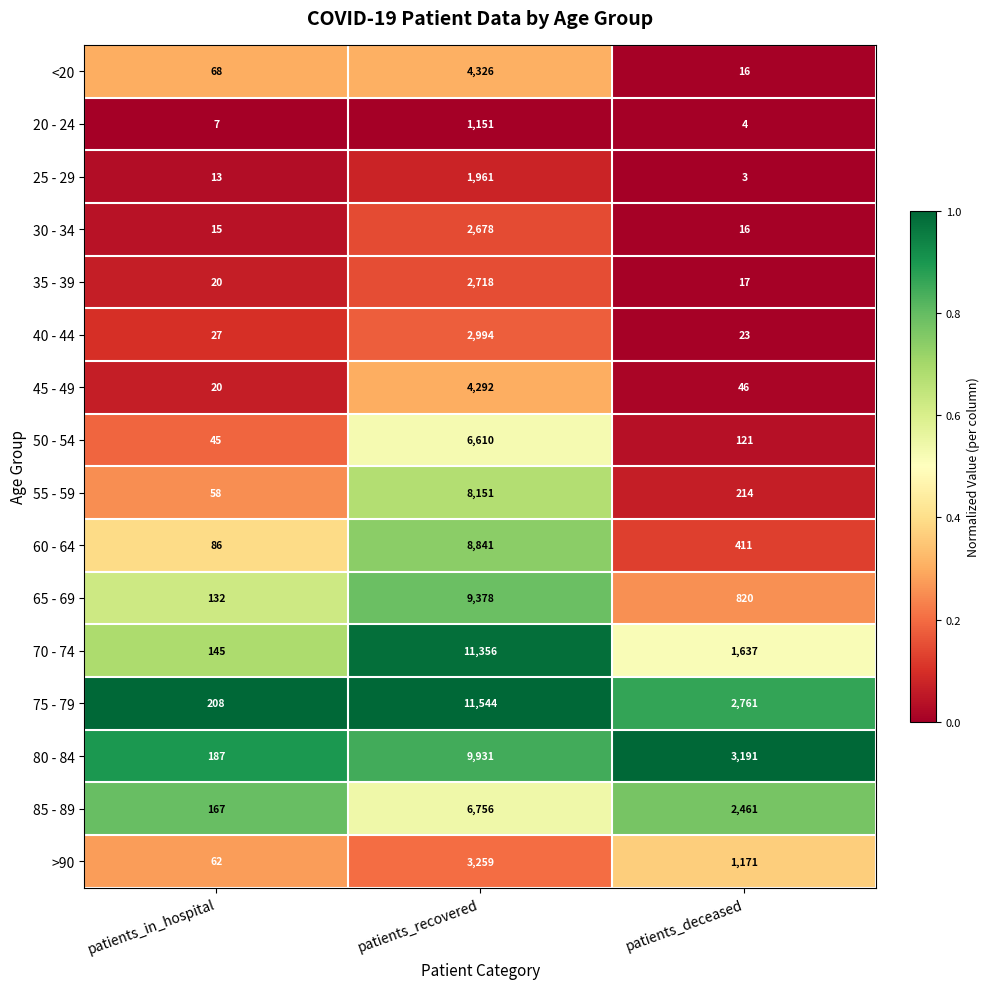

Rank the series at patients_recovered from highest to lowest value.

75 - 79, 70 - 74, 80 - 84, 65 - 69, 60 - 64, 55 - 59, 85 - 89, 50 - 54, <20, 45 - 49, >90, 40 - 44, 35 - 39, 30 - 34, 25 - 29, 20 - 24